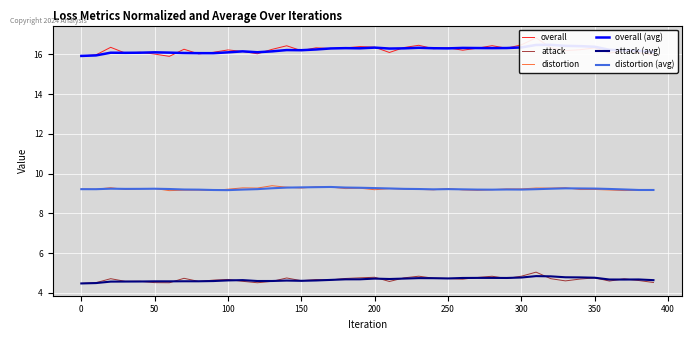

Does the chart display data point markers on the line(s)?

No